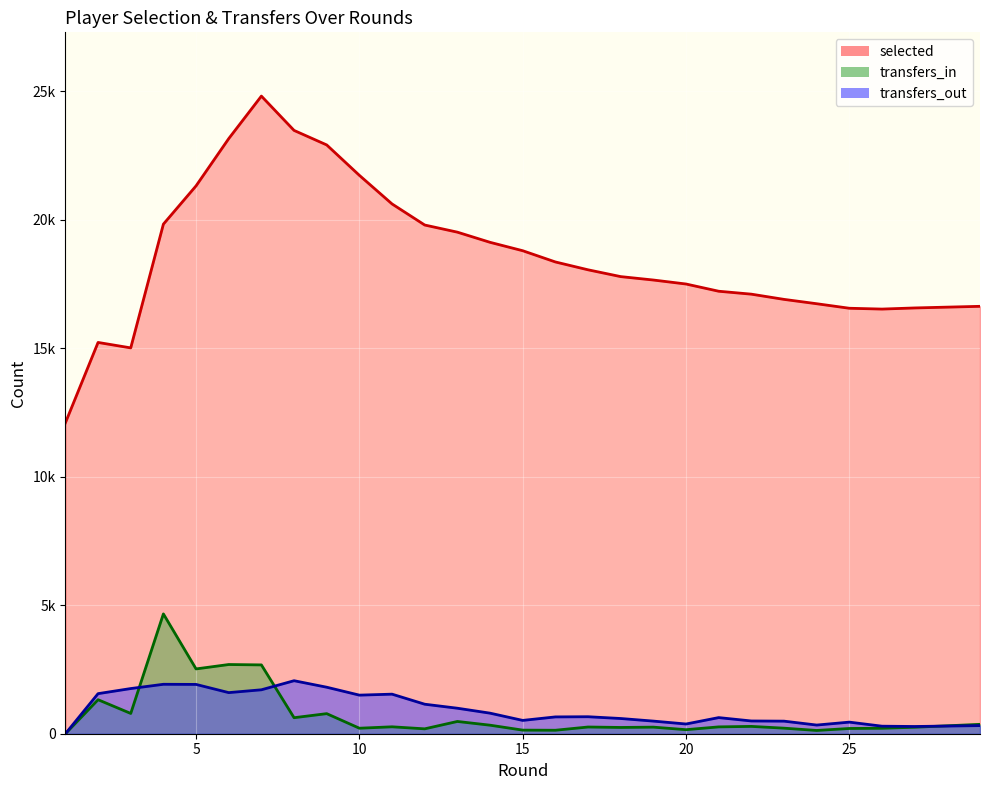

At which category is the sum across all series the highest?

7